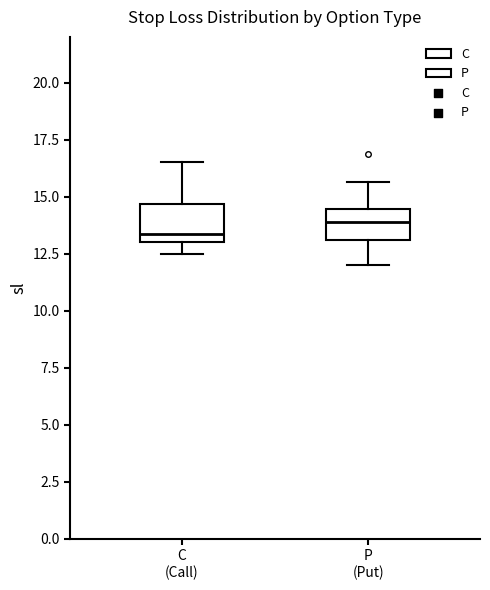

Reading left to right, transcribe this box plot: for each box, give where its median line is, the range the box spans, and where its two whiskers end, as read against the y-axis. The values are not printed on the chart, so give them approximately, as read against the axis.

C (Call): median 13.5, box 13.0 to 14.5, whiskers 12.5 to 16.5
P (Put): median 14.0, box 13.0 to 14.5, whiskers 12.0 to 15.5